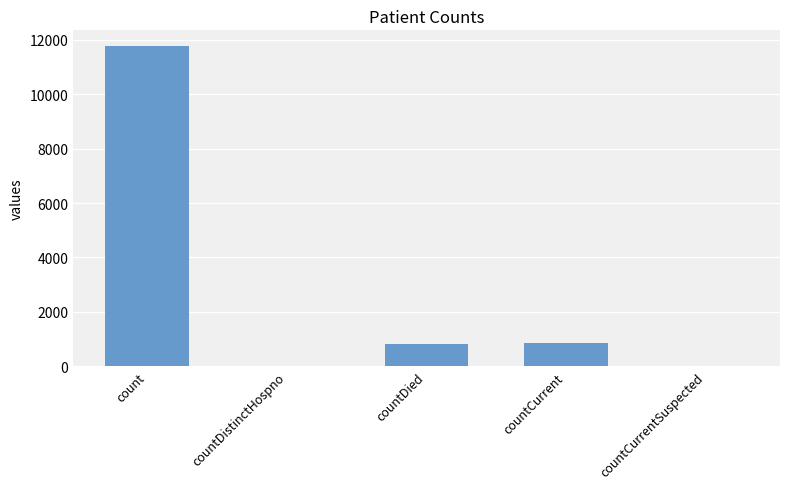

Are the bars horizontal?

No